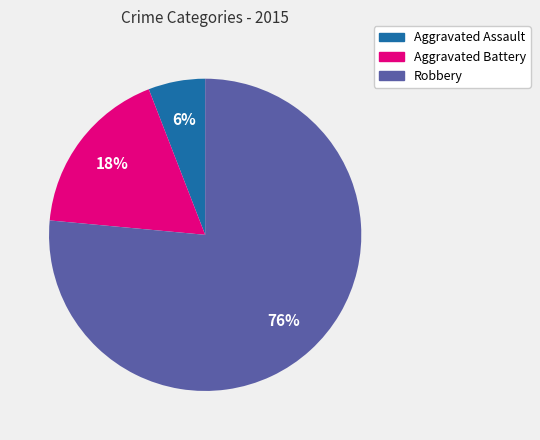

Is there any slice that represents more than half of the pie?

Yes